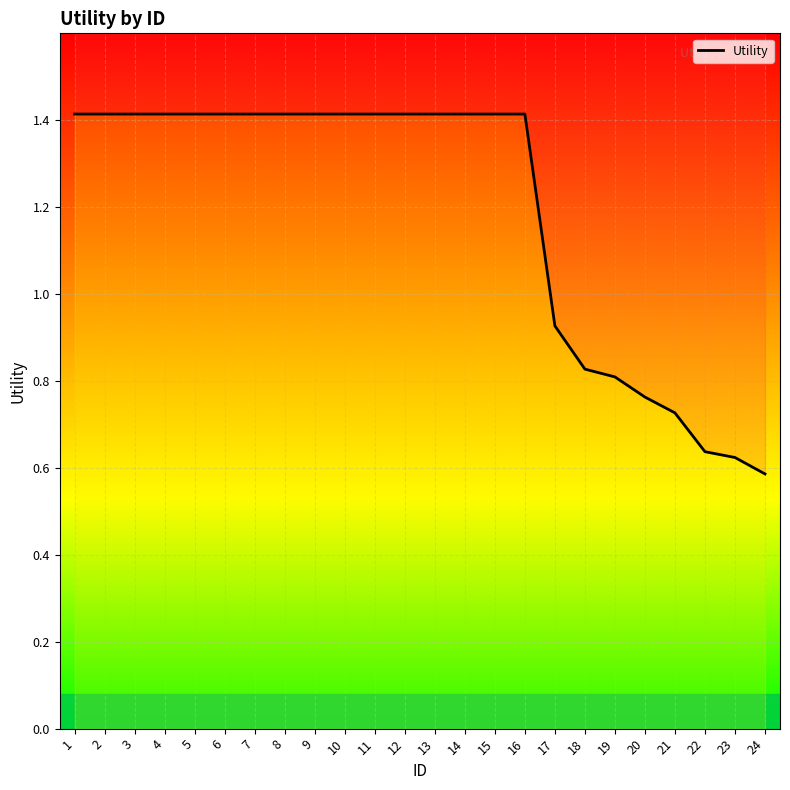

Does the chart display data point markers on the line(s)?

No